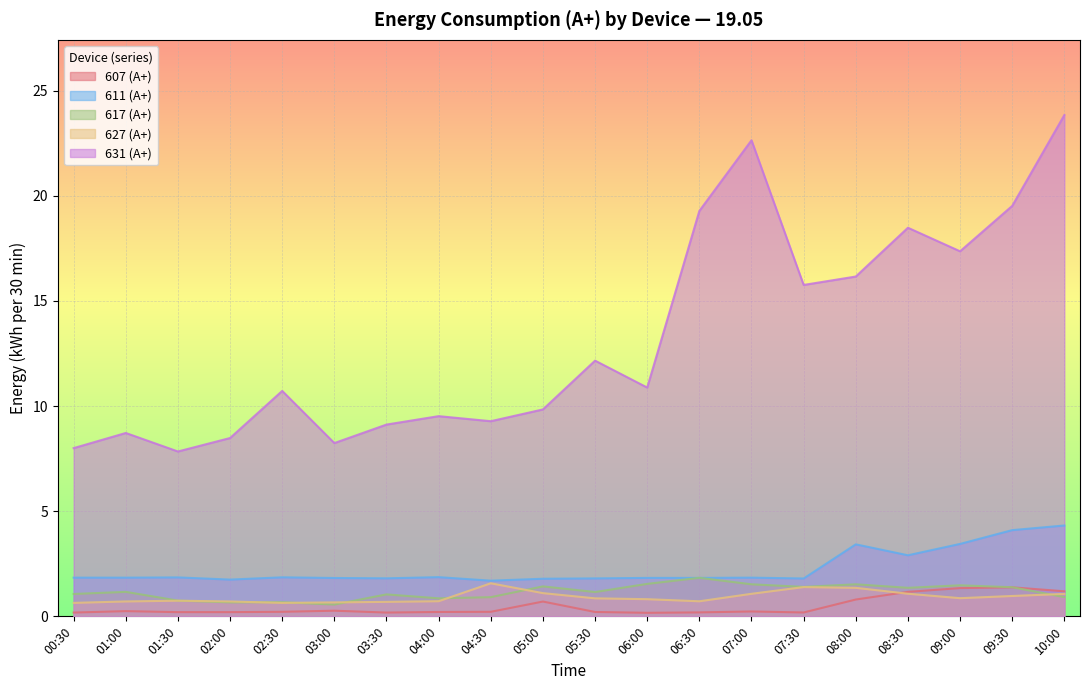

List the labels in order of 611 (А+) value, largest first.

10:00, 09:30, 09:00, 08:00, 08:30, 04:00, 02:30, 01:30, 00:30, 01:00, 07:00, 06:00, 06:30, 03:00, 03:30, 05:30, 07:30, 05:00, 02:00, 04:30